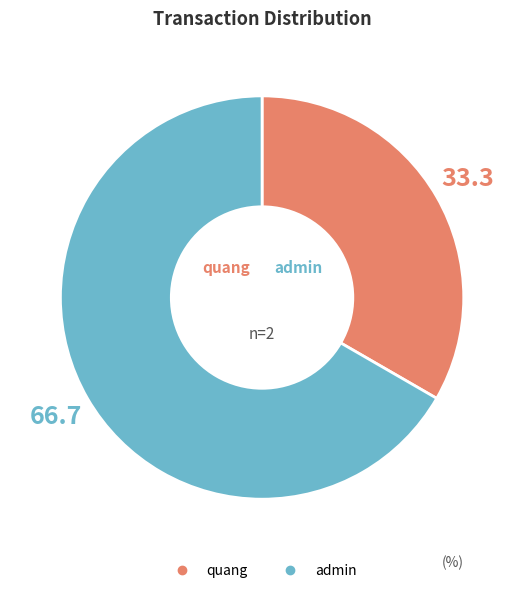

How many segments does this pie chart have?

2